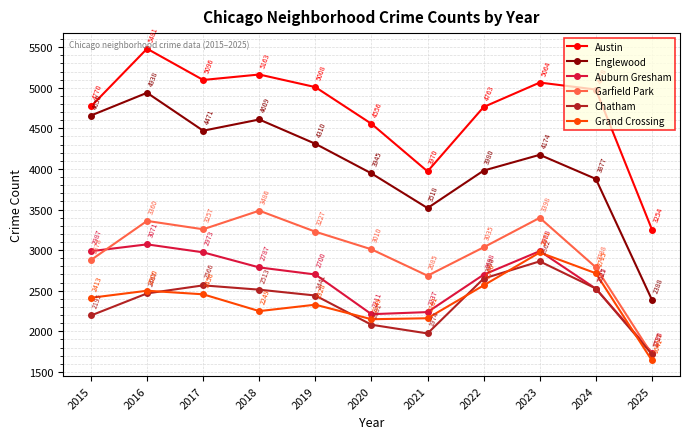

What is the average value of the Chatham series?

2363